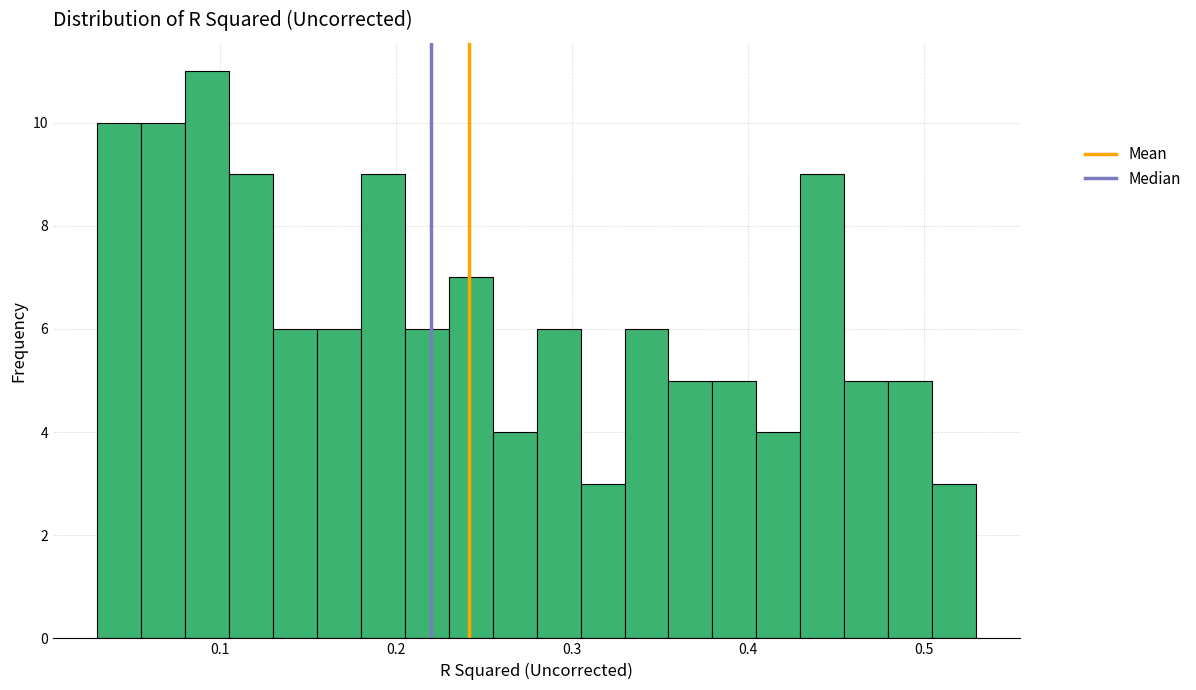

Around what value on the x-axis is the tallest bar? Give the approximate position of its centre, as read against the axis.

0.09